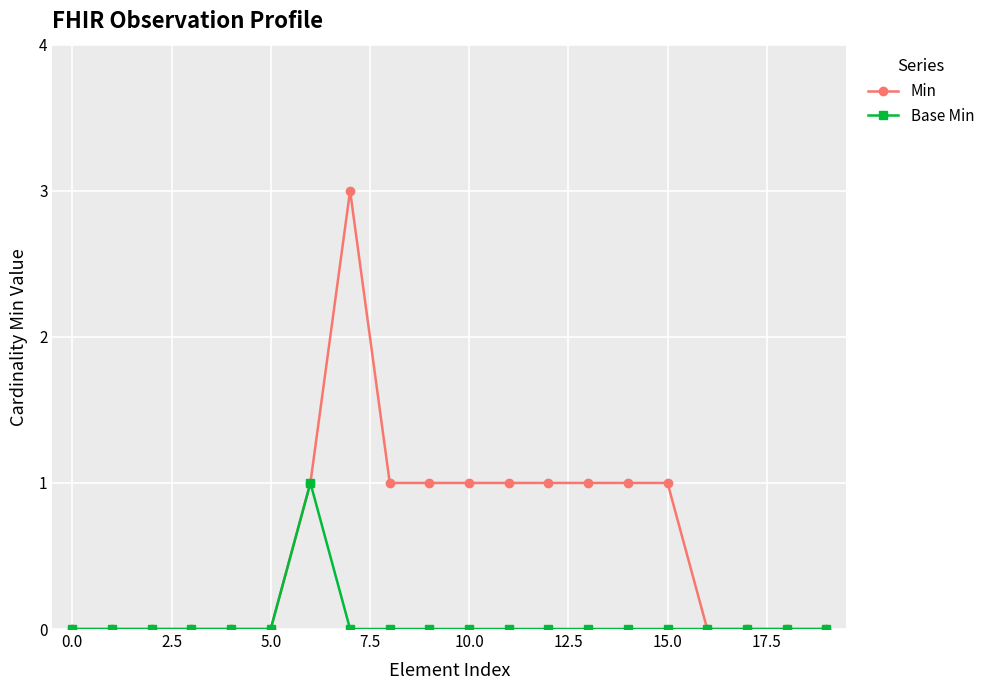

What is the average value of the Min series?

1